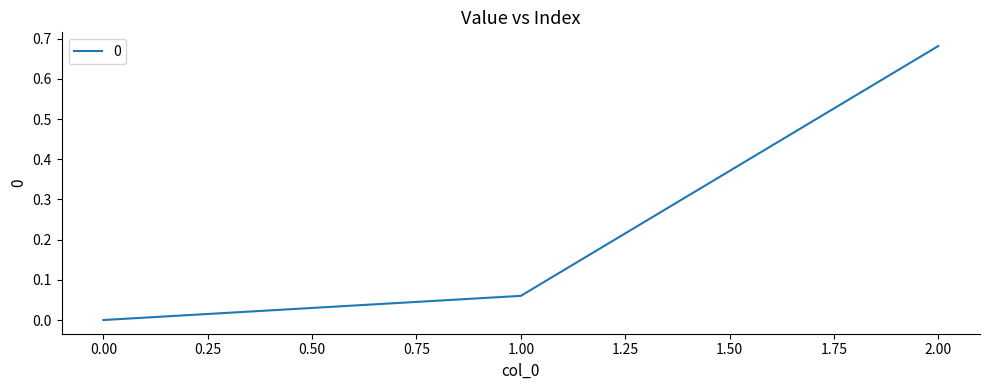

Is it true that the value at 0.00 is 0.0?

True